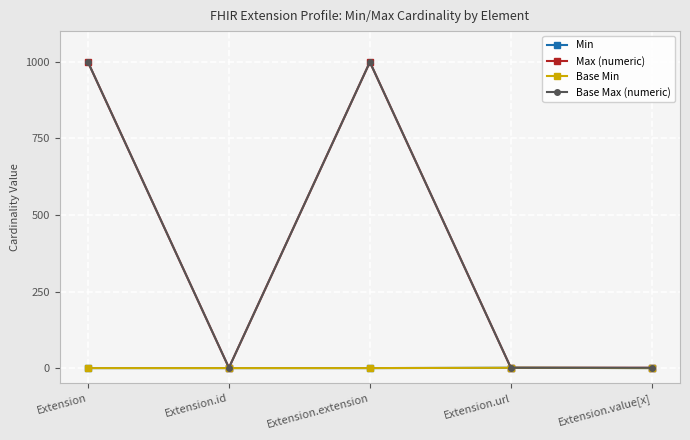

True or false: Base Min has a value of 0 at Extension.value[x].

False